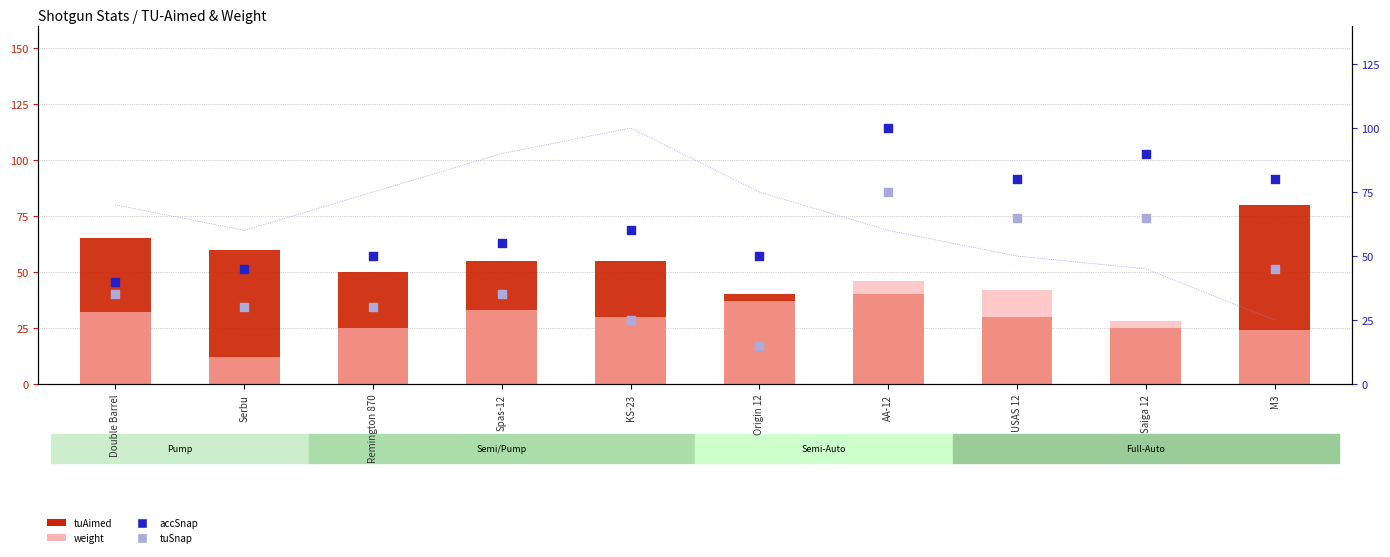

Which series contains the lowest Y value?

weight